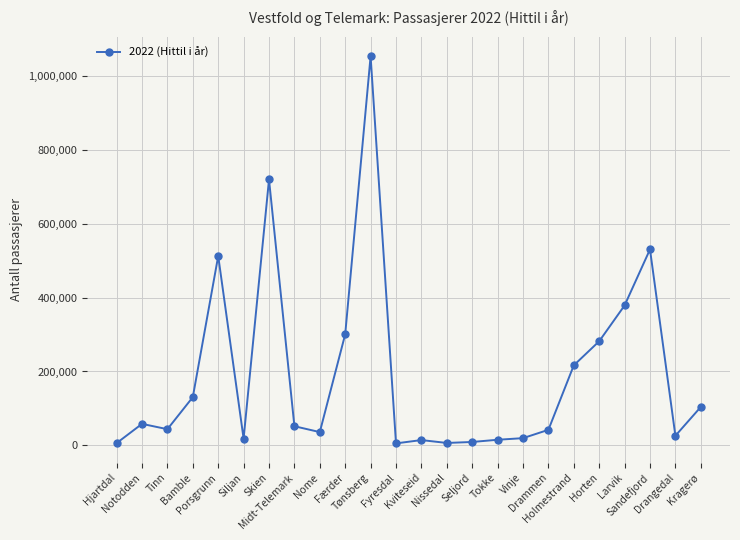

Where is the first local maximum?

Notodden